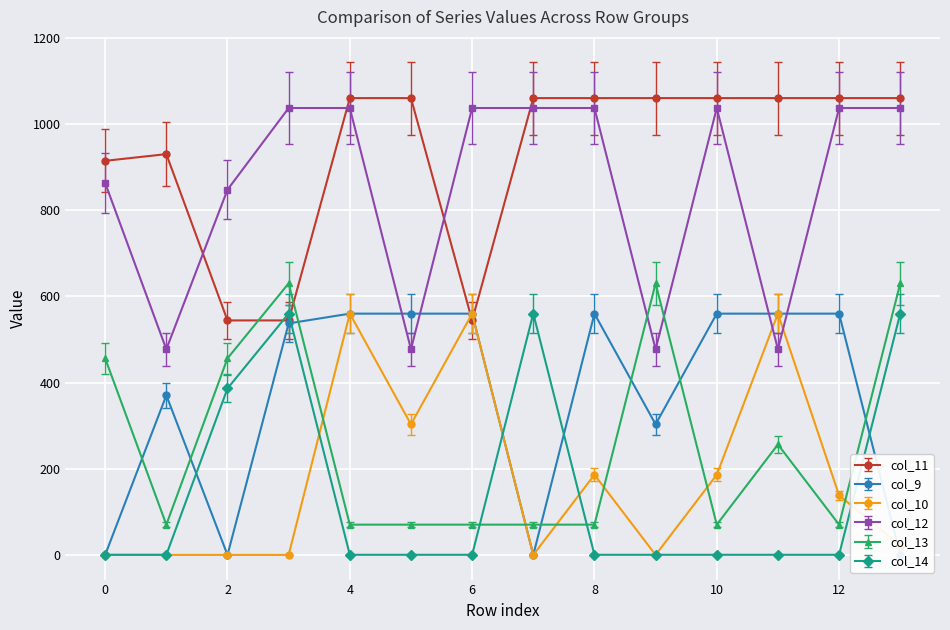

How many lines are shown in the chart?

6